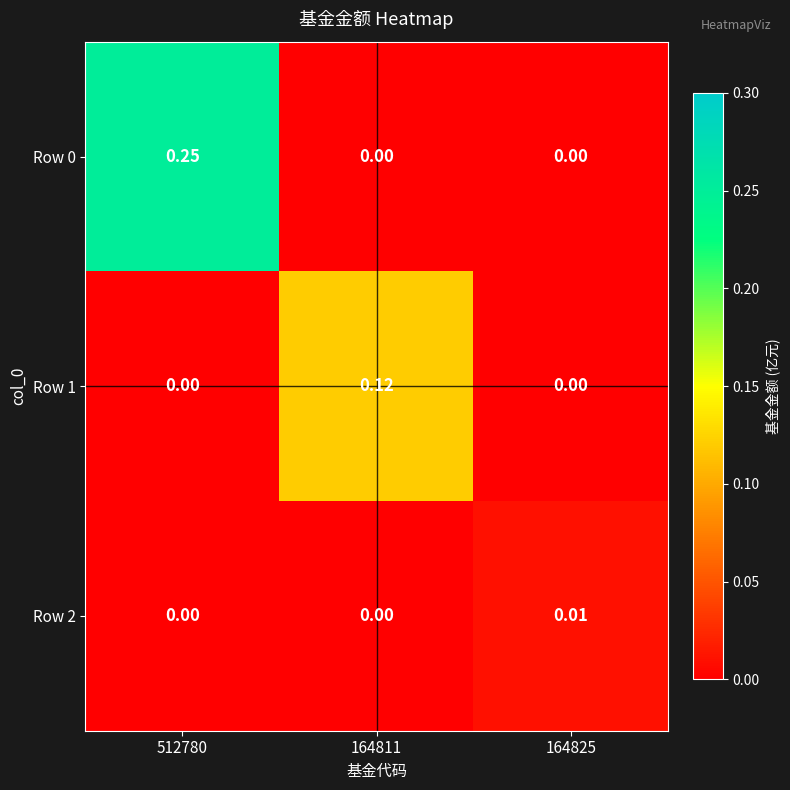

Is the value of Row 2 at 164825 greater than the value of Row 1 at 512780?

Yes